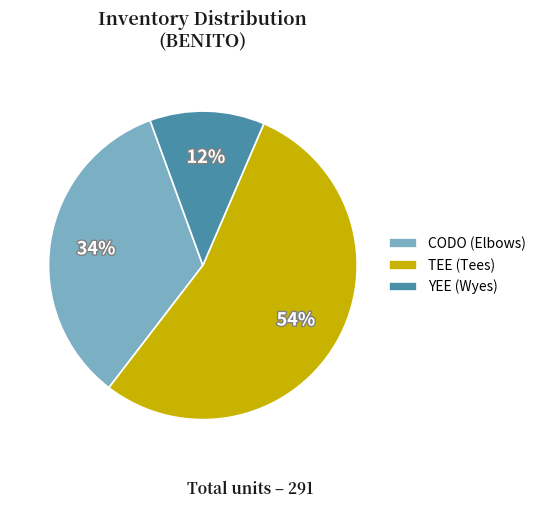

Does any single category account for the majority?

Yes